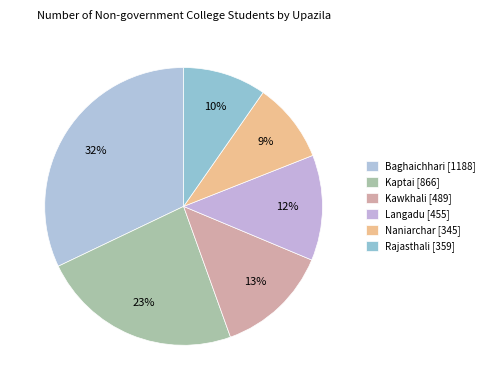

Count the number of slices in the pie.

6